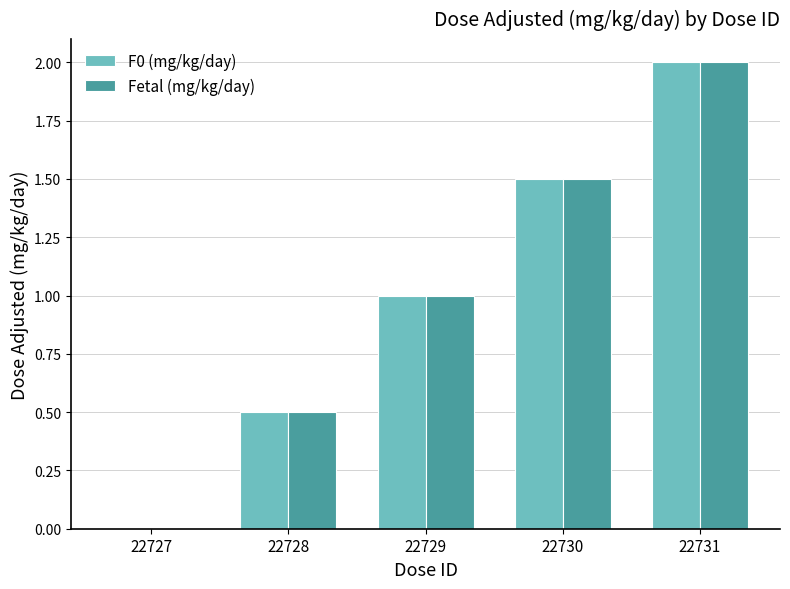

What is the total value across all series at 22729?

2.0